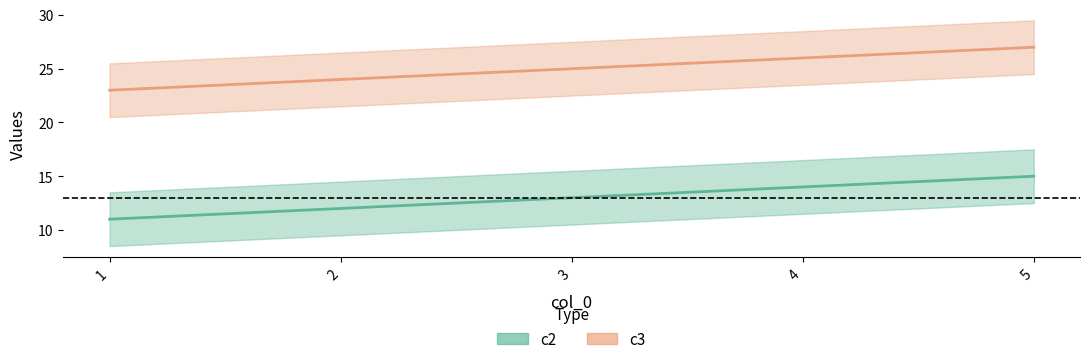

Reading right to left, list all the values displayed in this chart.

c2: 15	14	13	12	11
c3: 27	26	25	24	23